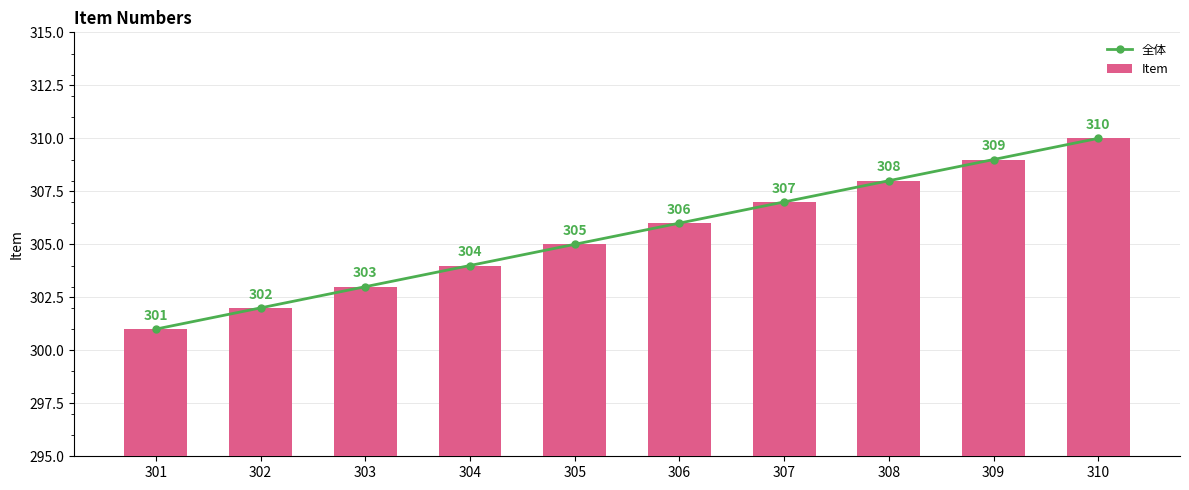

List the labels in order of 全体 value, largest first.

310, 309, 308, 307, 306, 305, 304, 303, 302, 301